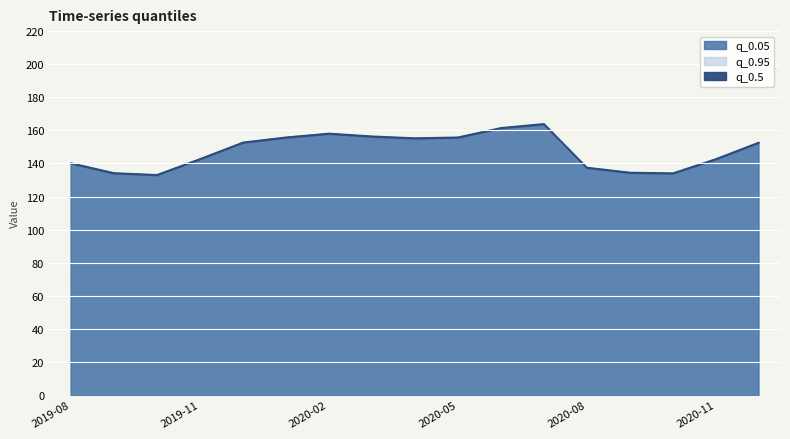

How many categories are shown in the chart?

17